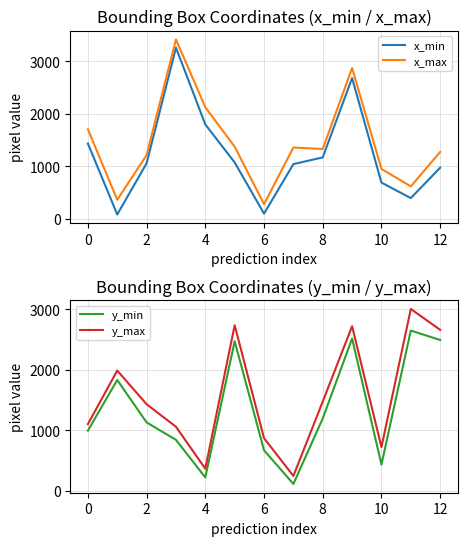

Which series has the widest spread of values?

x_min